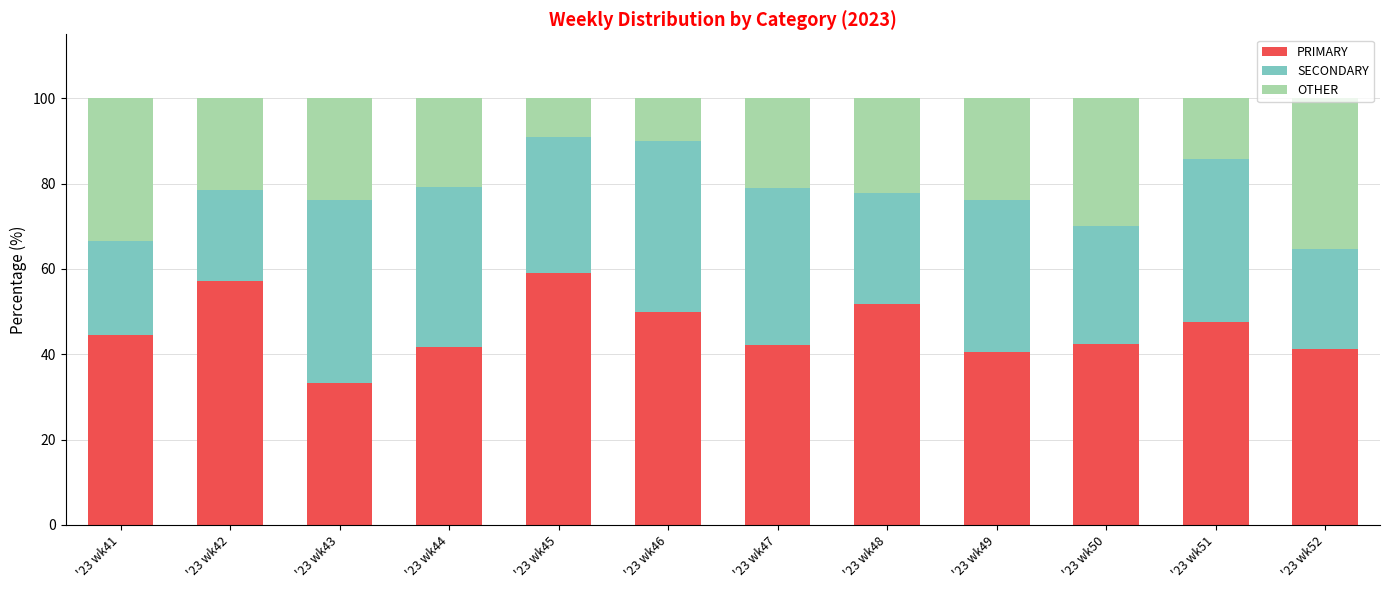

Which category has the lowest value in the PRIMARY series?

'23 wk43